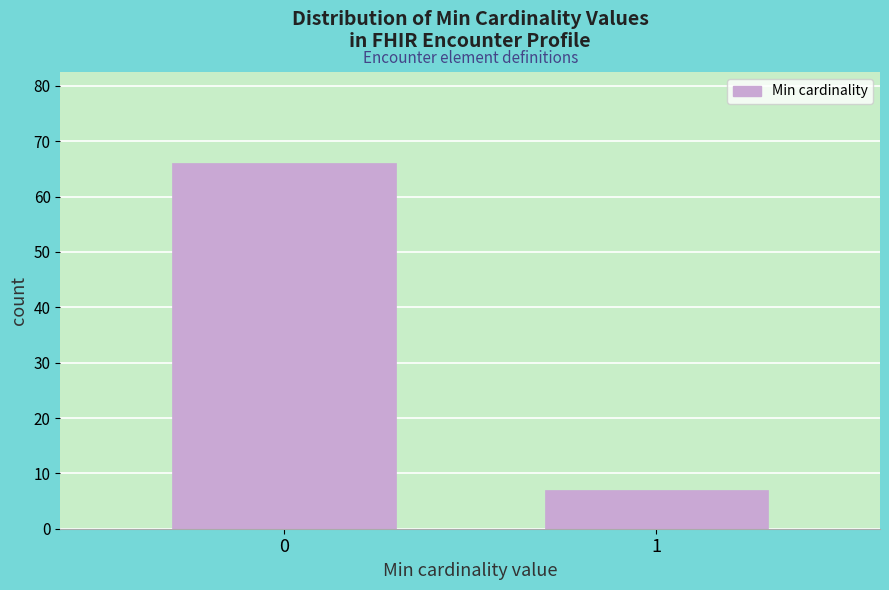

Reading left to right, what are all the values shown in this chart?

0=66	1=7